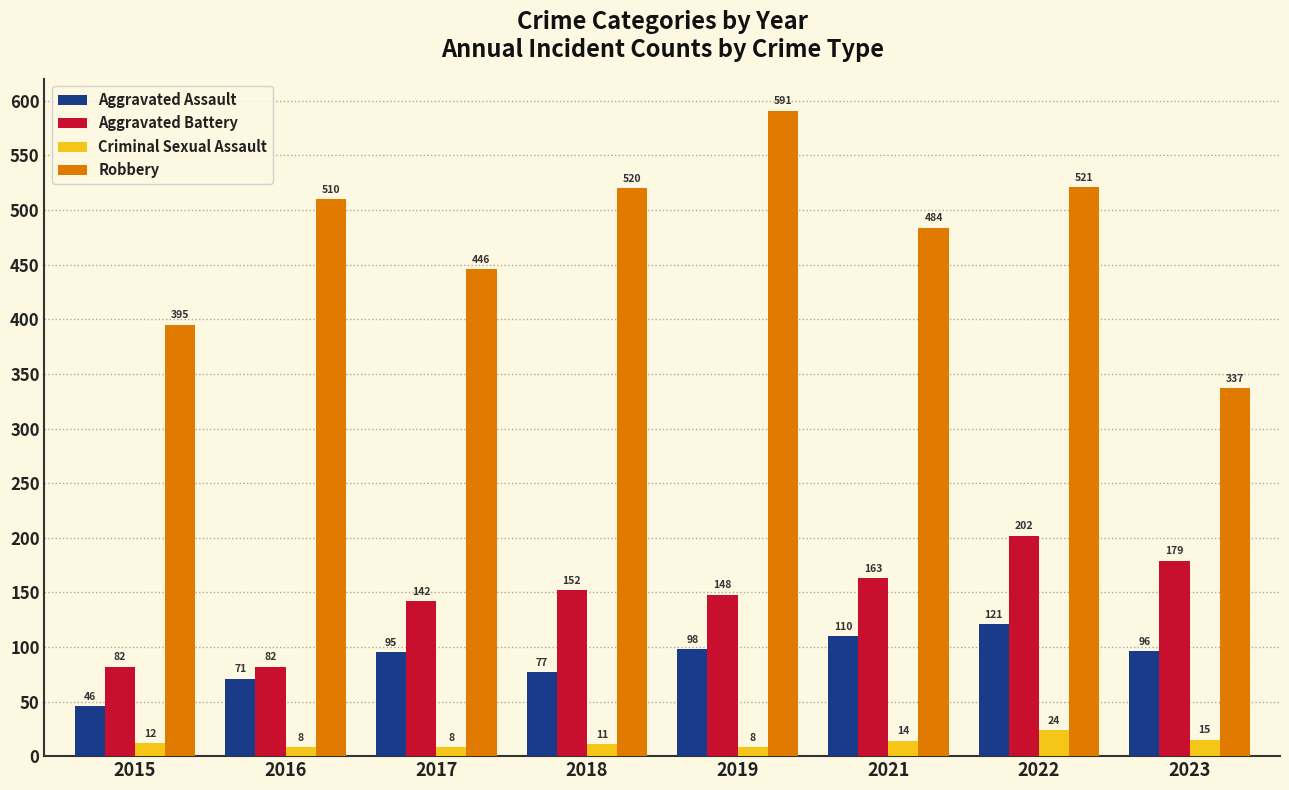

How many values in the Robbery series are below 510?

4